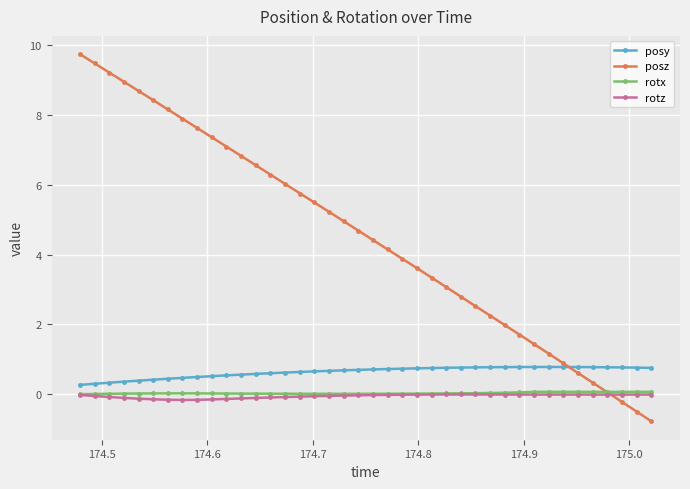

Which series has the largest range (max minus min)?

posz